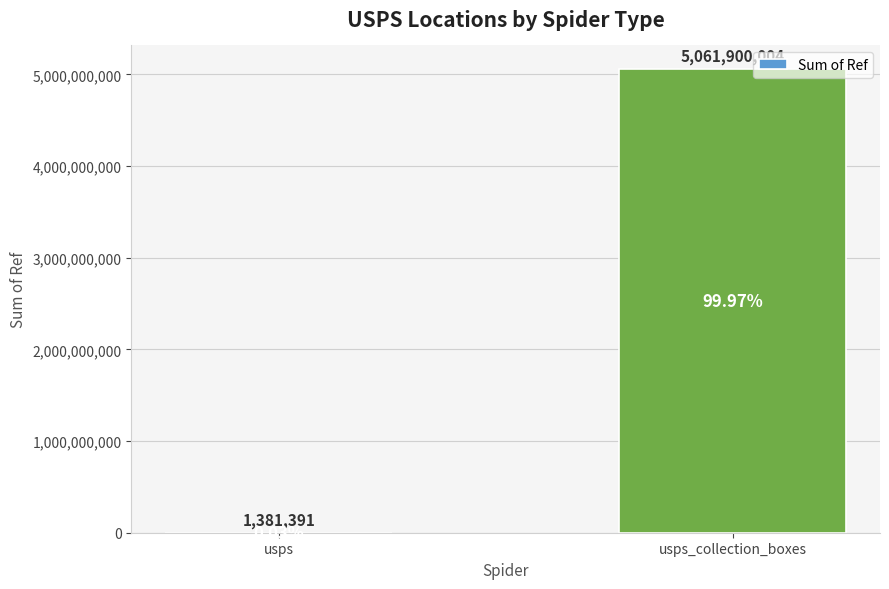

Which category has the highest value across all series?

usps_collection_boxes